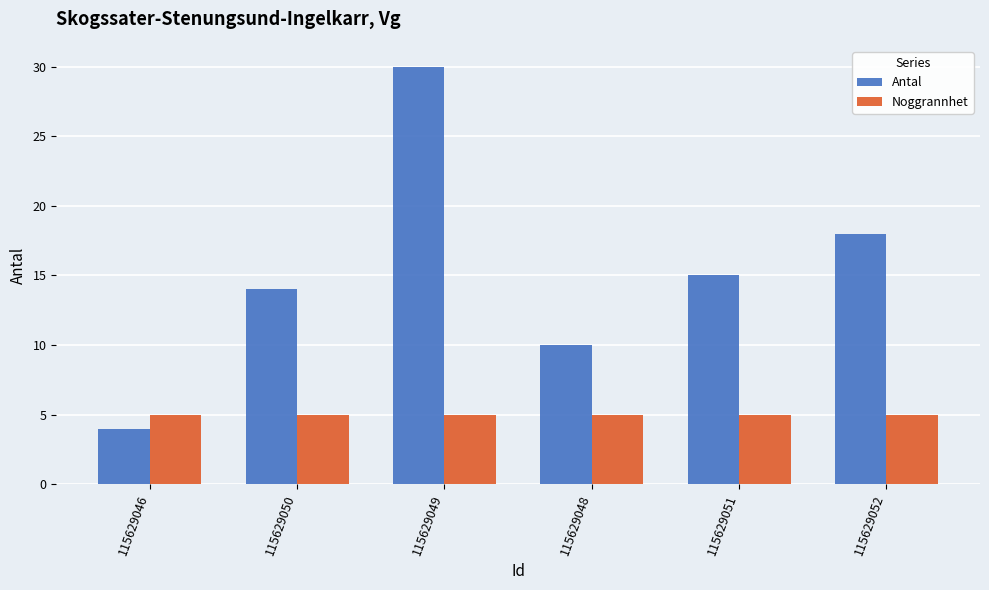

Reading right to left, transcribe all the data shown in this chart.

Antal: 115629052=18	115629051=15	115629048=10	115629049=30	115629050=14	115629046=4
Noggrannhet: 115629052=5	115629051=5	115629048=5	115629049=5	115629050=5	115629046=5